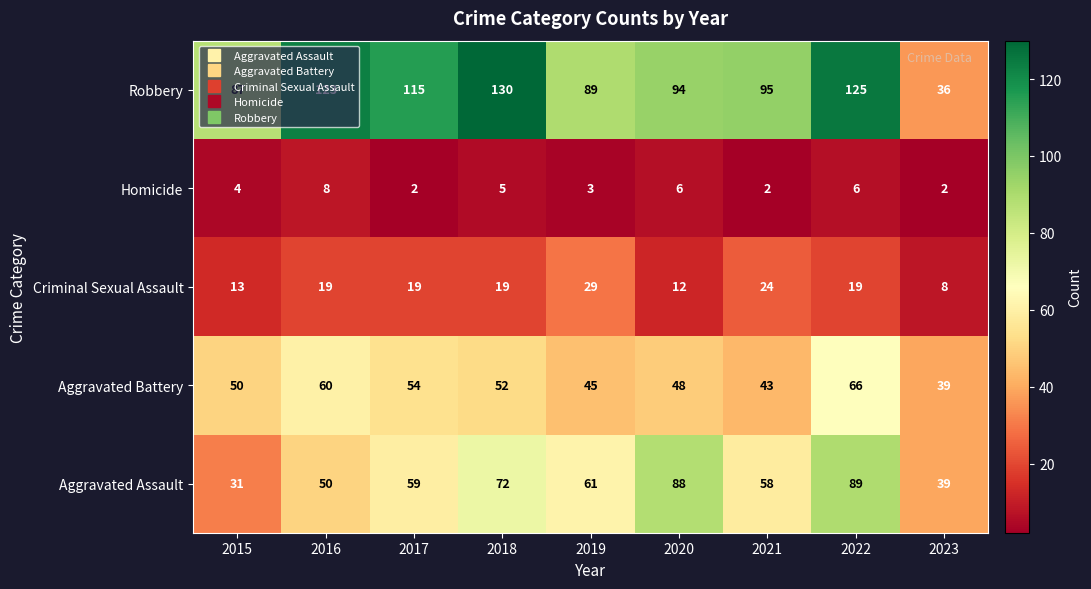

What is the highest value of the Criminal Sexual Assault series?

29